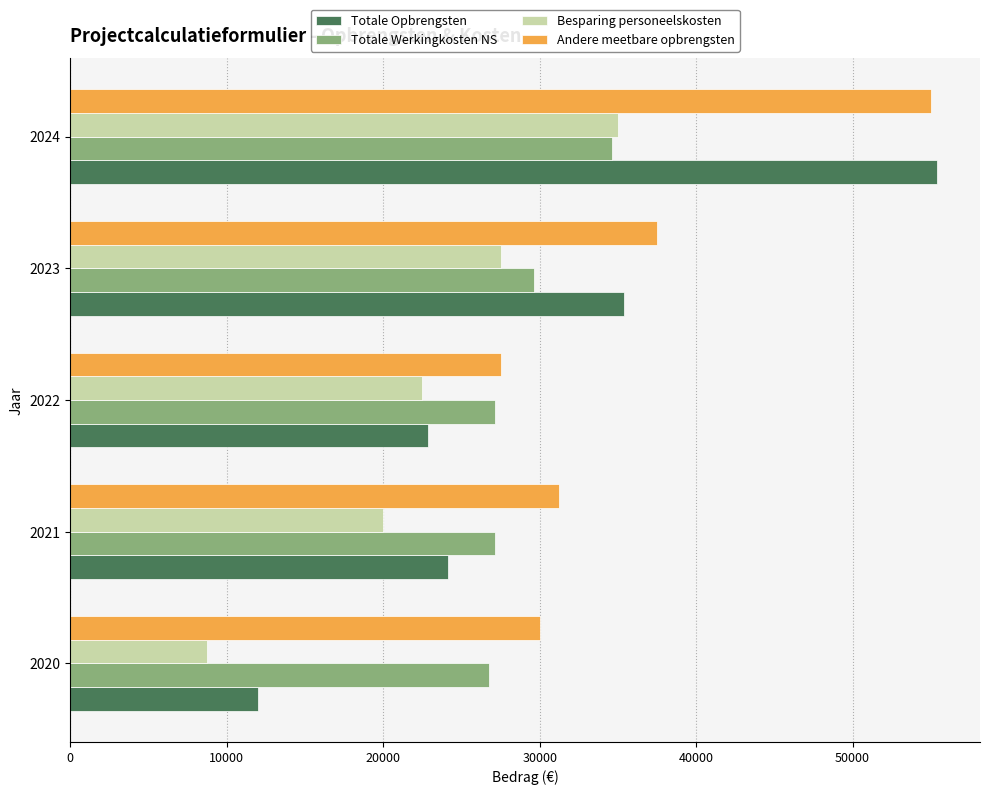

Which series has the largest range (max minus min)?

Totale Opbrengsten